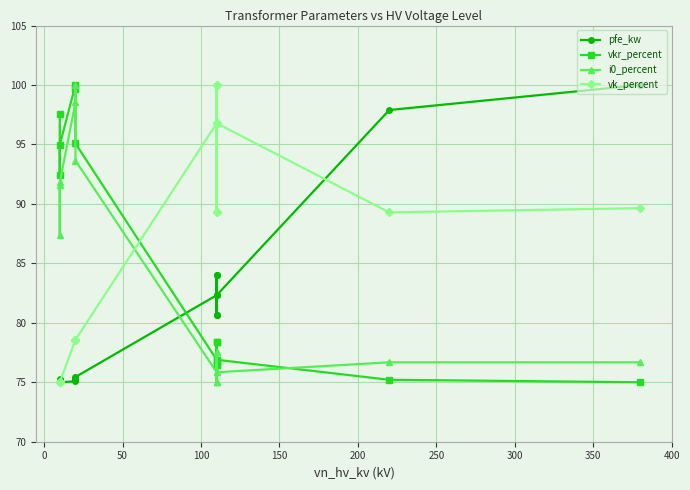

At how many categories does at least one series exceed 87?

14